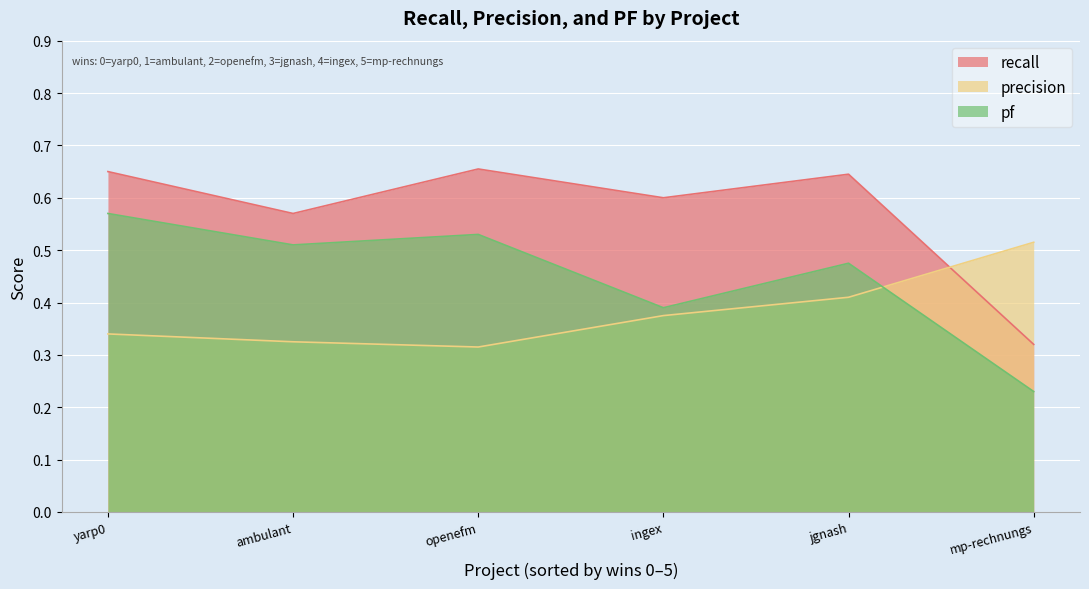

Rank the series by their average value, from highest to lowest.

recall, pf, precision